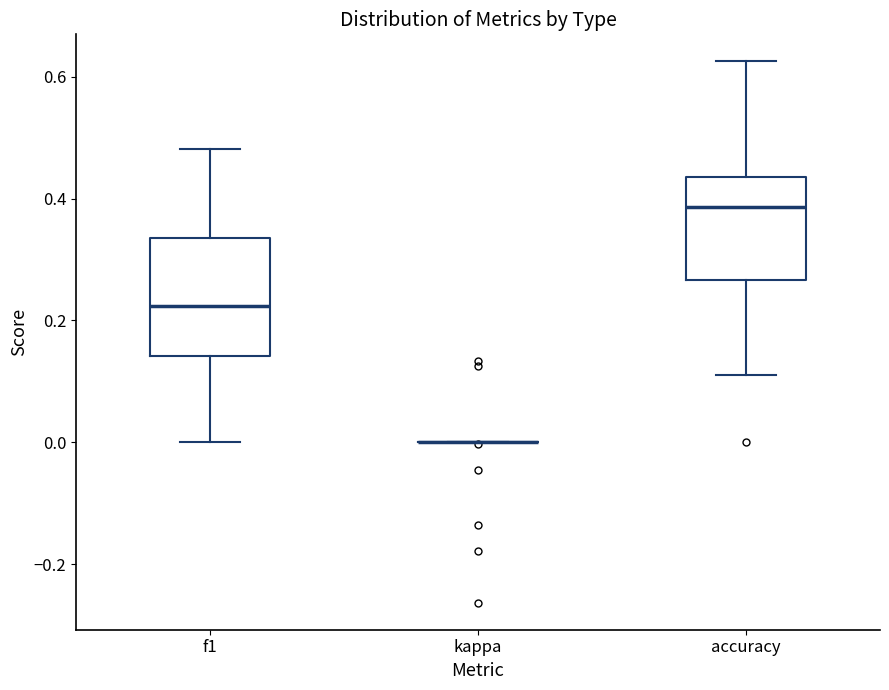

Comparing the boxes themselves (not the whiskers), which one is the tallest?

f1